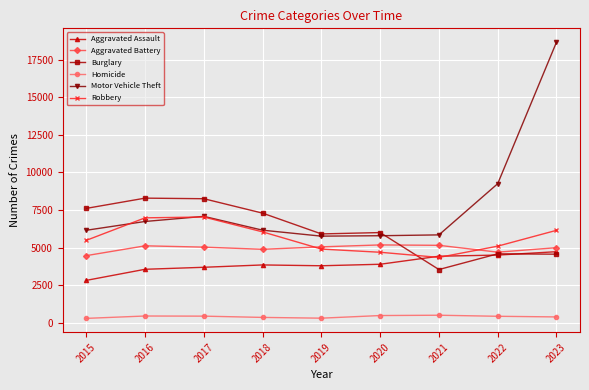

What are all the series names shown in the legend?

Aggravated Assault, Aggravated Battery, Burglary, Homicide, Motor Vehicle Theft, Robbery